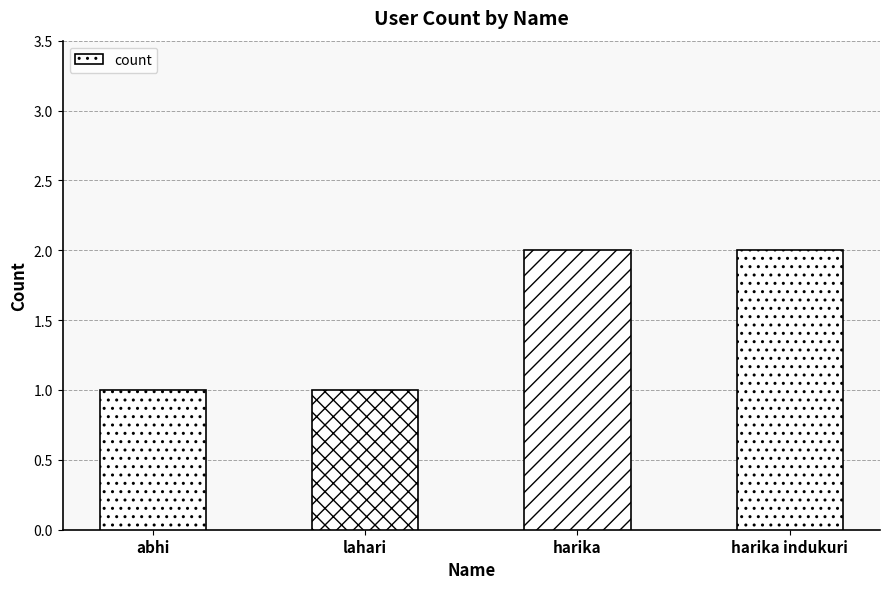

Read the value at harika indukuri.

2